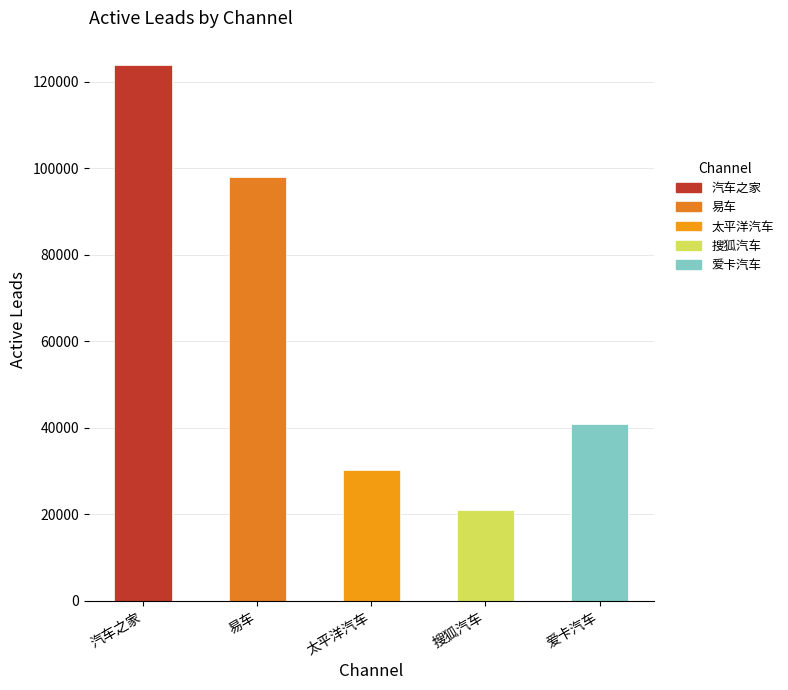

What is the label of the 3rd bar from the right?

太平洋汽车